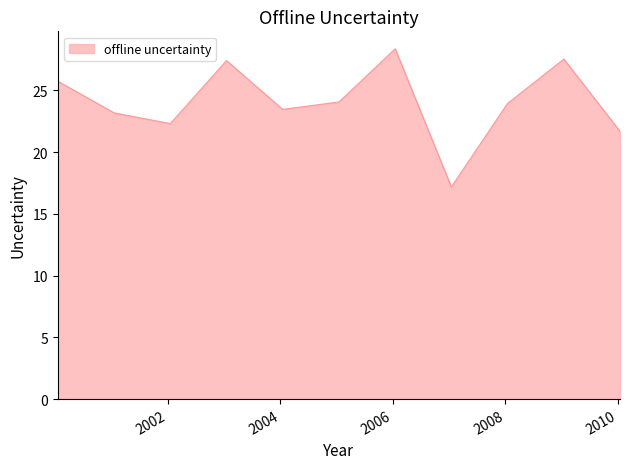

What is the maximum value shown in the chart?

28.4